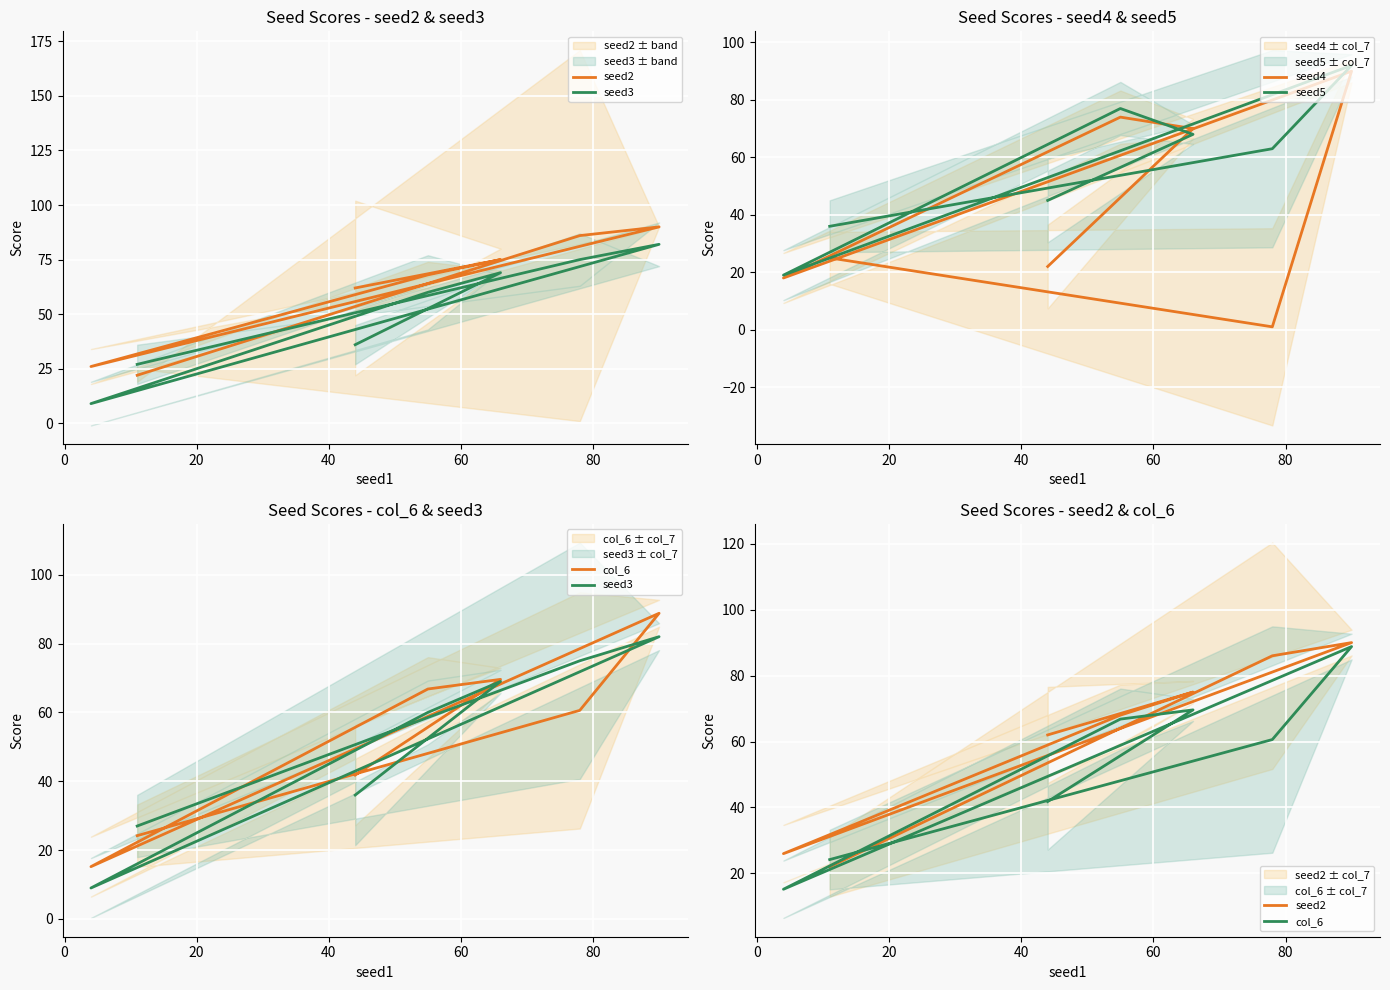

True or false: seed3 has a value of 120.9 at 80.

False